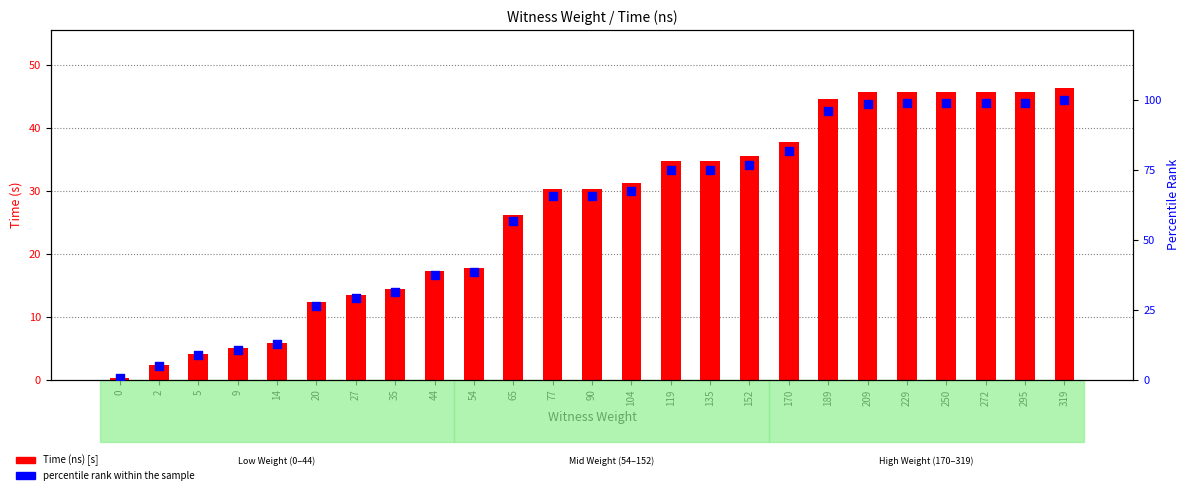

Is the value of Time (ns) [s] at 229 greater than the value of percentile rank within the sample at 229?

No